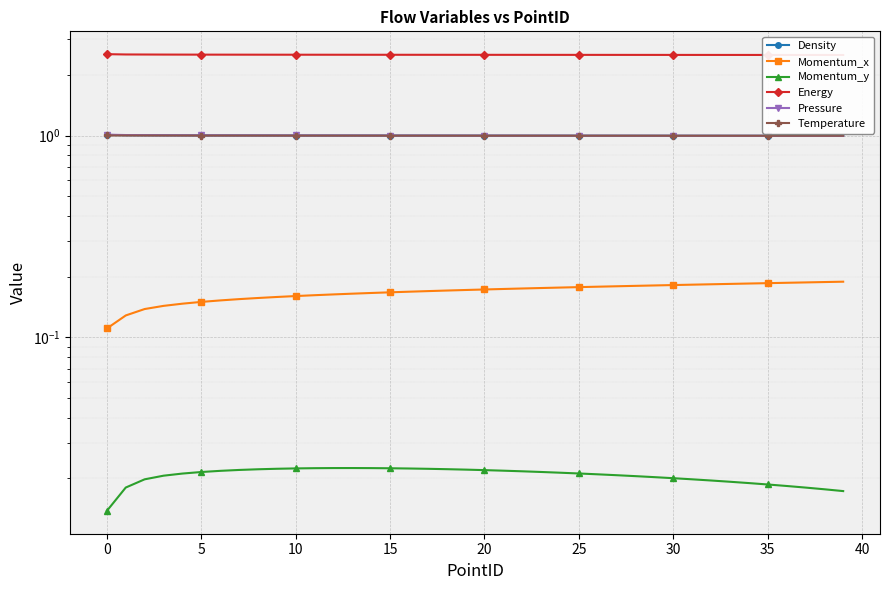

What is the sum of all Pressure values?

40.0